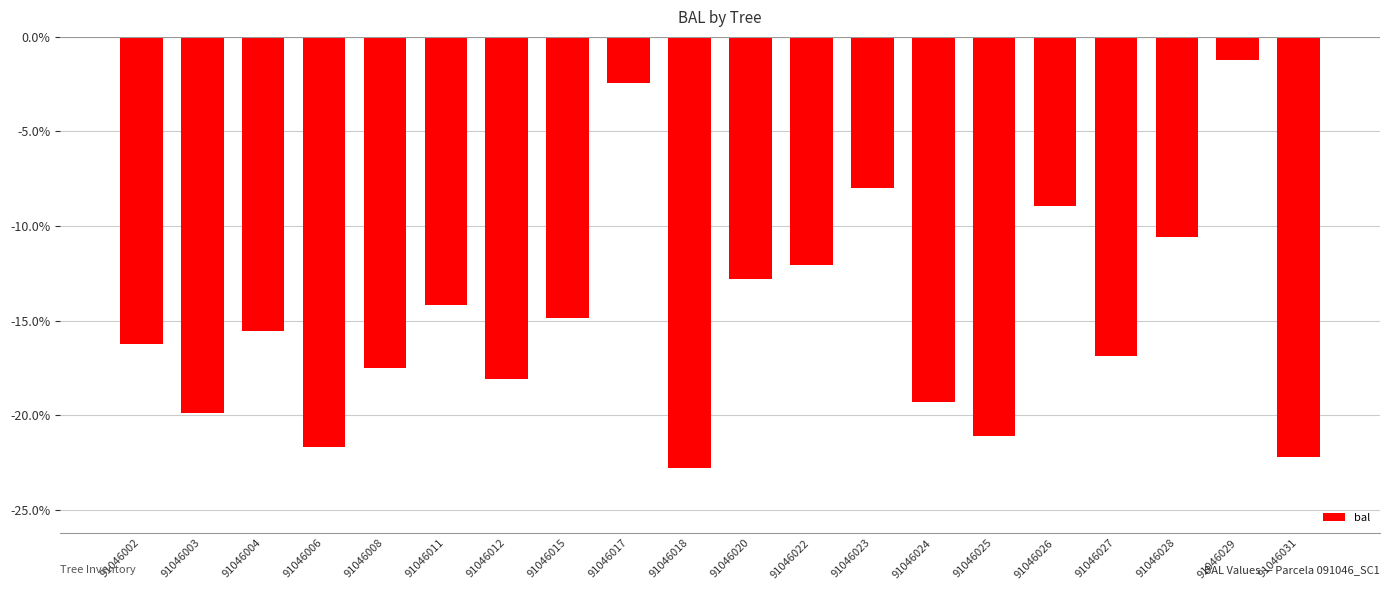

How many data points are above -15?

9